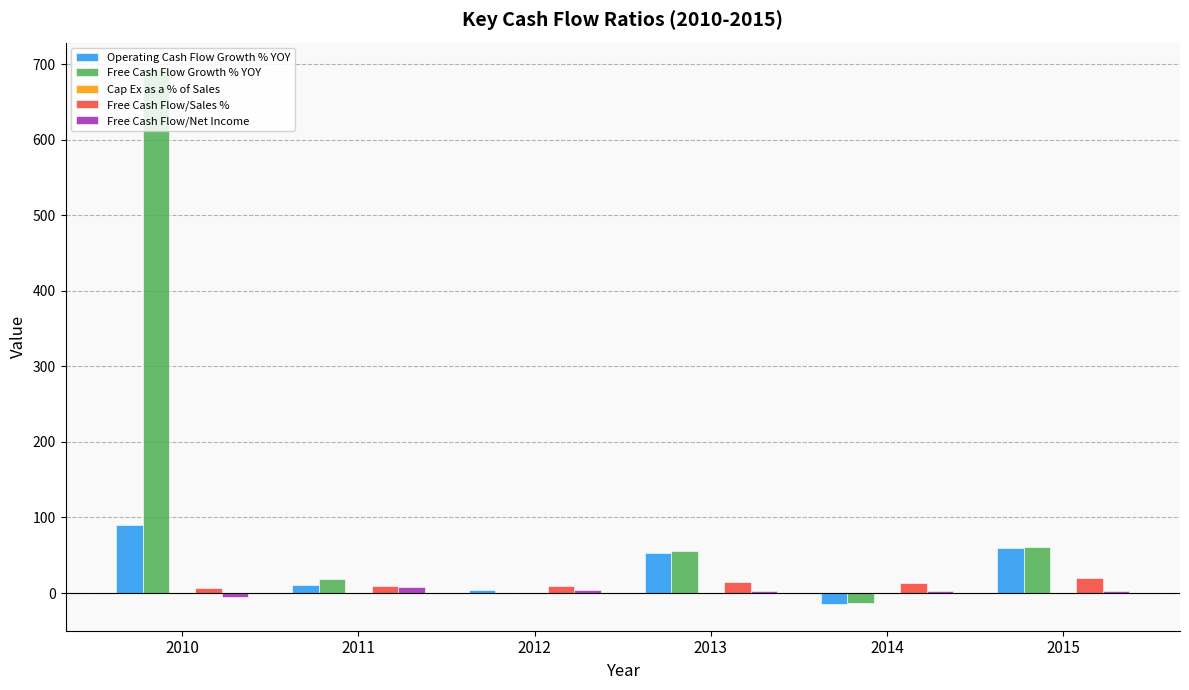

At which label does Operating Cash Flow Growth % YOY reach its peak?

2010